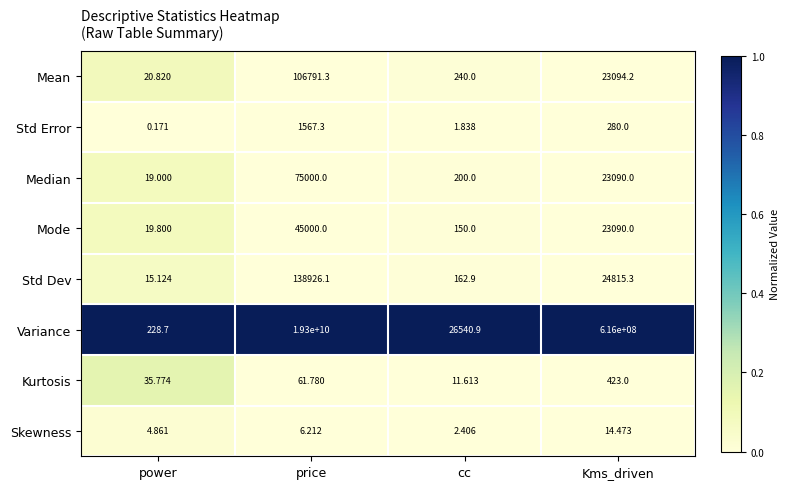

List the series in order of their peak value, highest first.

Variance, Std Dev, Mean, Median, Mode, Std Error, Kurtosis, Skewness